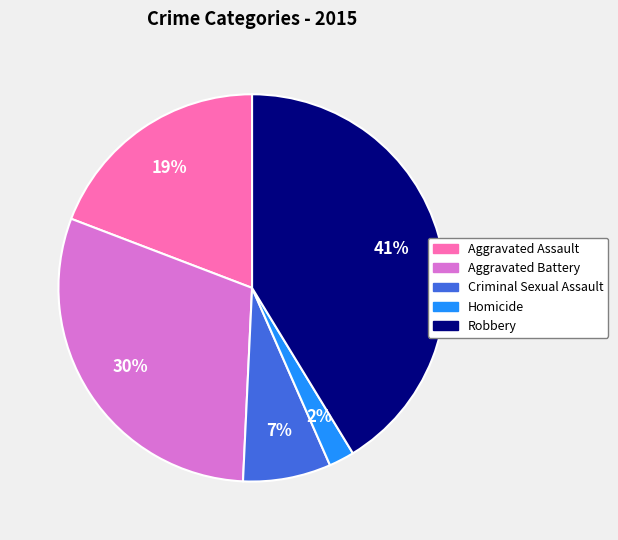

Does any single category account for the majority?

No